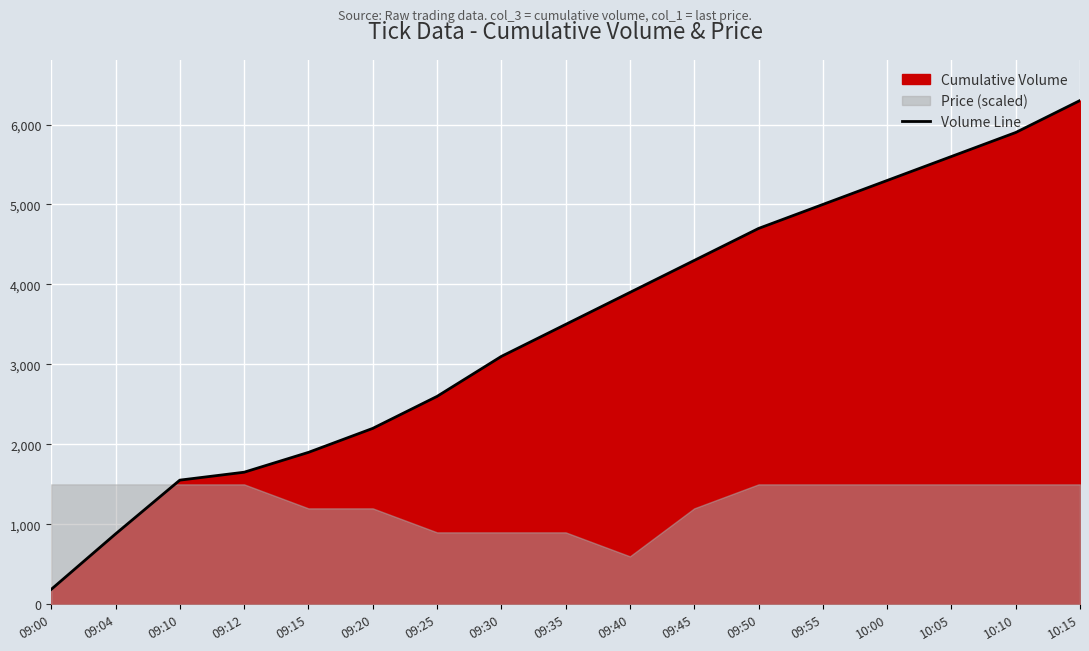

Reading left to right, what are all the values shown in this chart?

09:00=187	09:04=880	09:10=1553	09:12=1652	09:15=1900	09:20=2200	09:25=2600	09:30=3100	09:35=3500	09:40=3900	09:45=4300	09:50=4700	09:55=5000	10:00=5300	10:05=5600	10:10=5900	10:15=6300